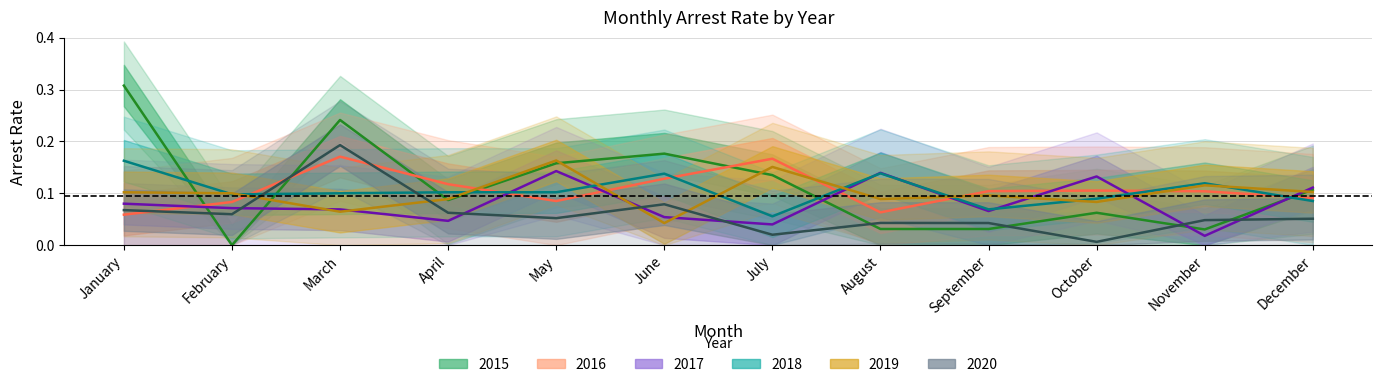

Reading left to right, what are all the values shown in this chart?

2015: 0.3	0.0	0.2	0.1	0.2	0.2	0.1	0.0	0.0	0.1	0.0	0.1
2016: 0.1	0.1	0.2	0.1	0.1	0.1	0.2	0.1	0.1	0.1	0.1	0.1
2017: 0.1	0.1	0.1	0.0	0.1	0.1	0.0	0.1	0.1	0.1	0.0	0.1
2018: 0.2	0.1	0.1	0.1	0.1	0.1	0.1	0.1	0.1	0.1	0.1	0.1
2019: 0.1	0.1	0.1	0.1	0.2	0.0	0.2	0.1	0.1	0.1	0.1	0.1
2020: 0.1	0.1	0.2	0.1	0.1	0.1	0.0	0.0	0.0	0.0	0.0	0.1